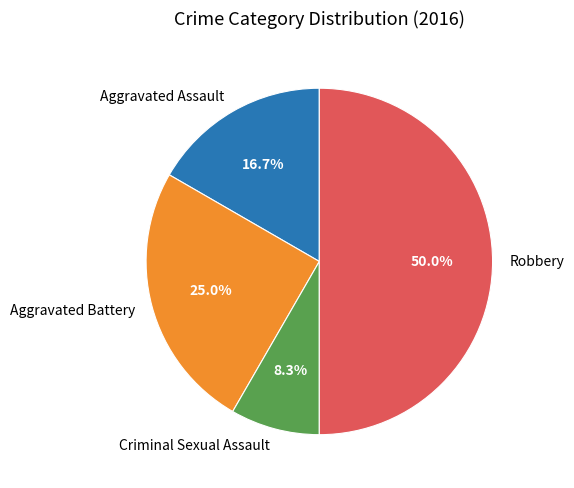

What percentage is the Aggravated Battery slice, to the nearest percent?

25%